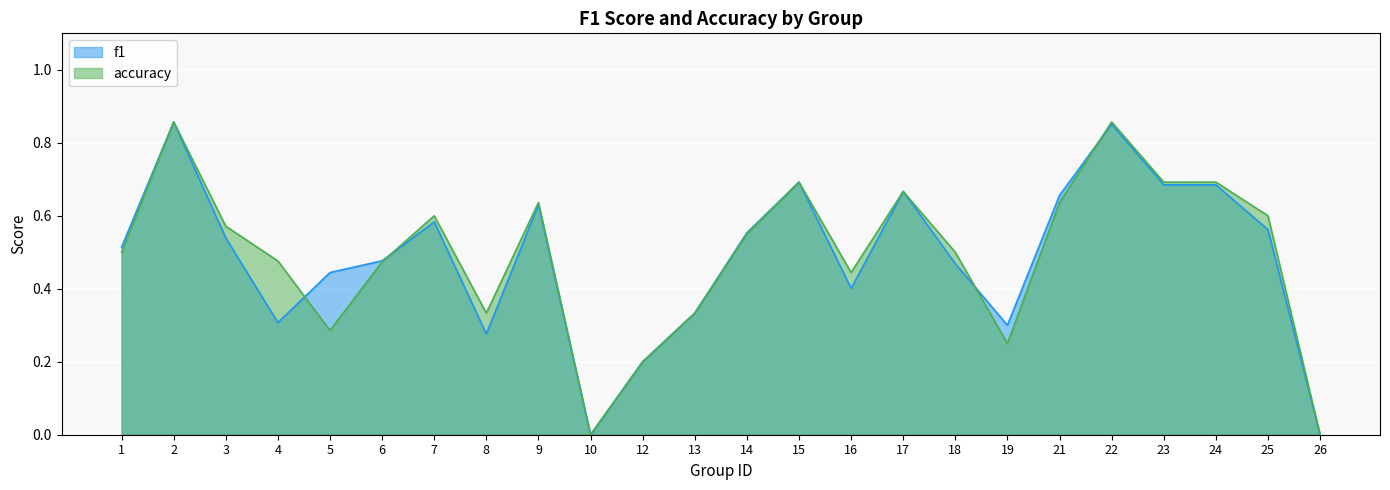

The value of f1 at 5 is 0.4. True or false?

True